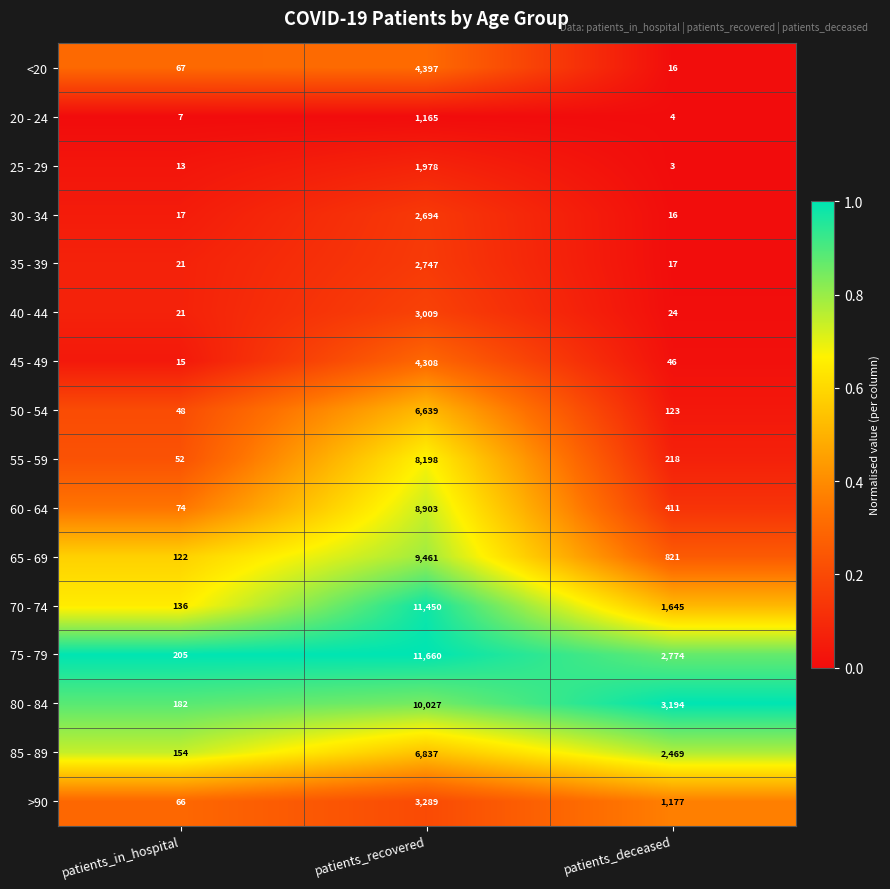

The value of 65 - 69 at patients_deceased is 1140. True or false?

False